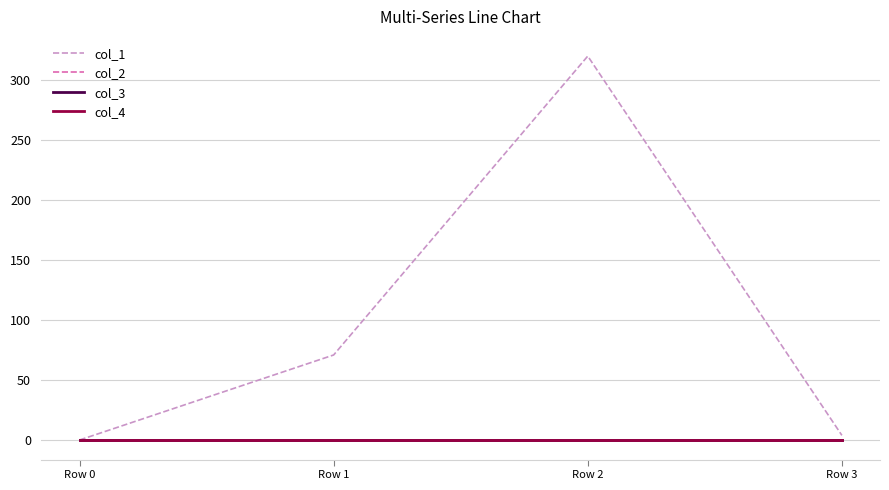

The col_4 series shows 0.0 at Row 3. True or false?

True